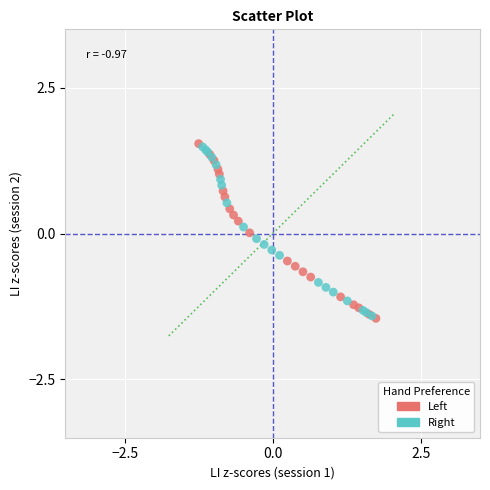

What are all the series names shown in the legend?

Left, Right